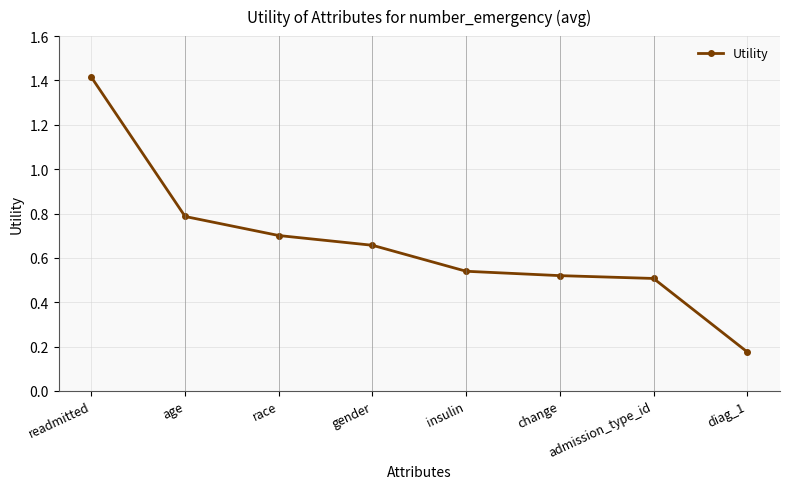

What is the sum of all values?

5.3